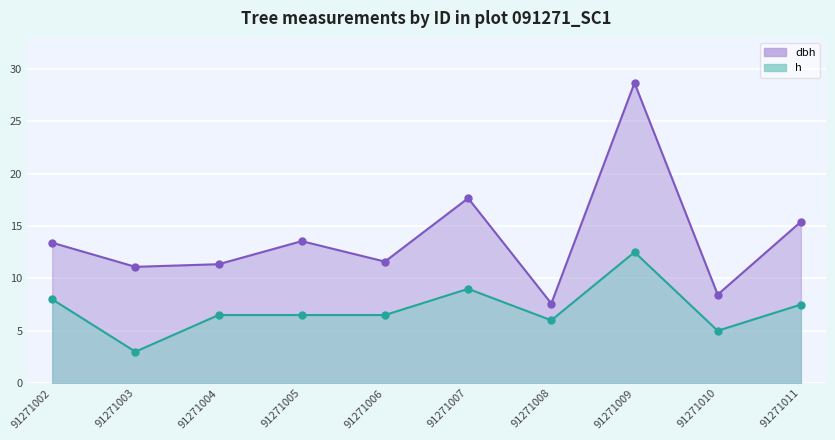

True or false: h and dbh intersect in this chart.

False